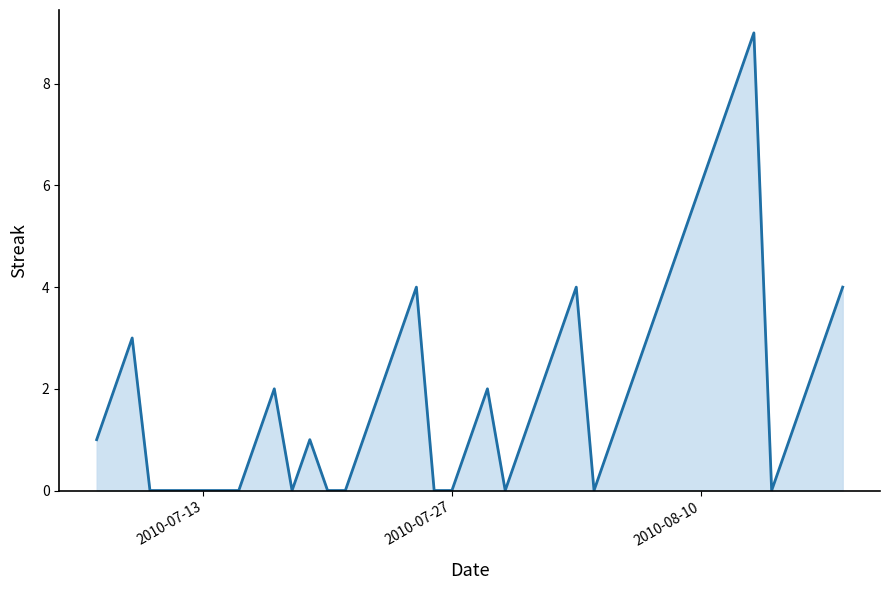

Reading right to left, extract all data points from this chart.

4	3	2	1	0	9	8	7	6	5	4	3	2	1	0	4	3	2	1	0	2	1	0	0	4	3	2	1	0	0	1	0	2	1	0	0	0	3	2	1